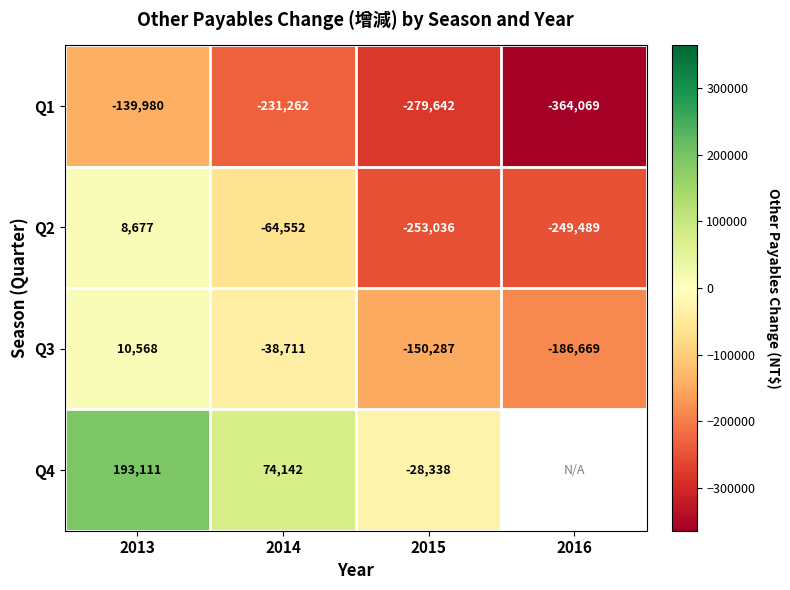

Rank the categories by Q2 value from lowest to highest.

2015, 2016, 2014, 2013